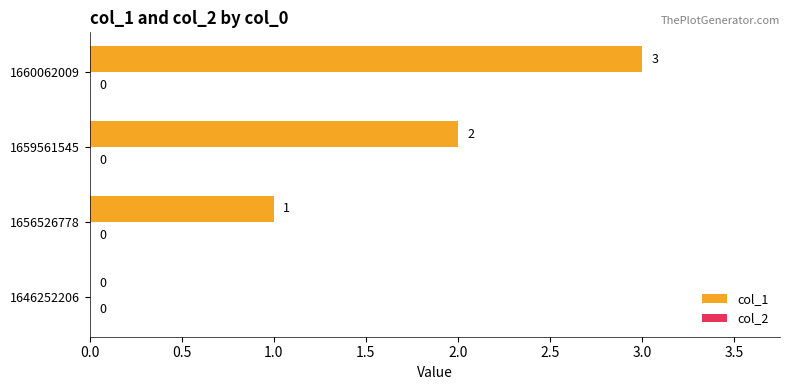

Between 1646252206 and 1659561545, which is larger?

1659561545